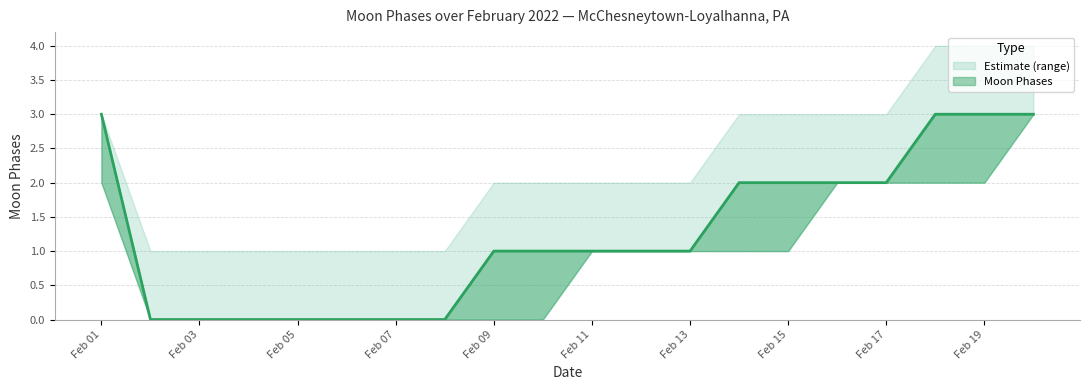

True or false: Moon Phases Upper and Moon Phases Lower cross at least once.

False